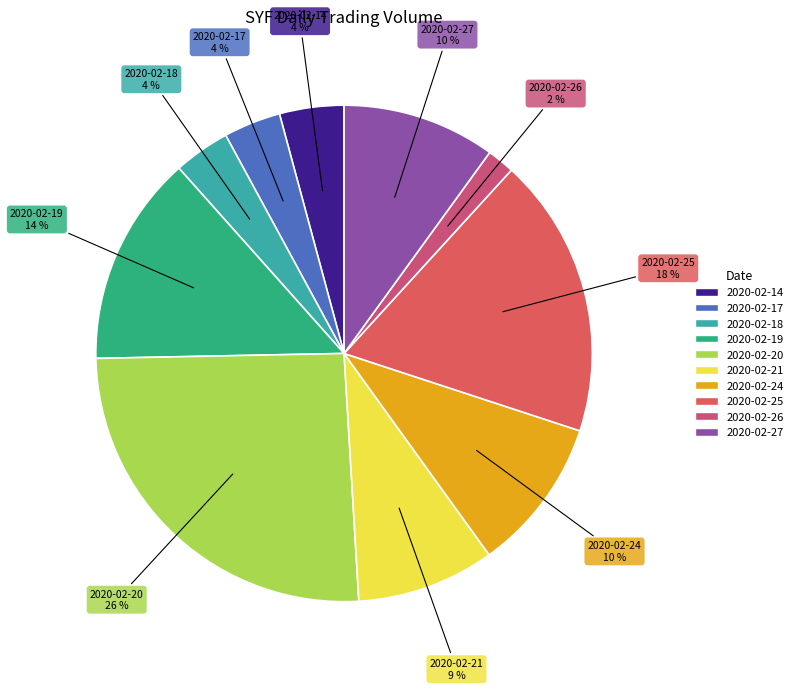

To the nearest percent, what is the difference between the largest and smallest slice percentages?

24%